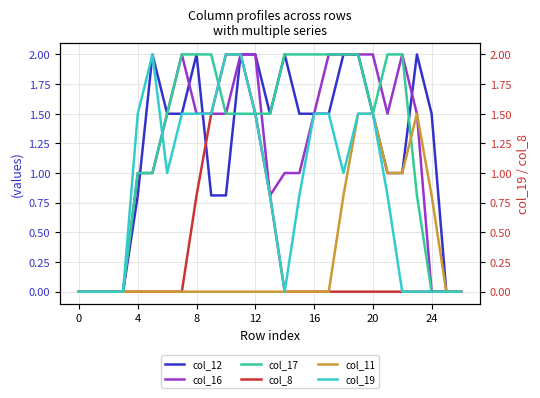

Count the number of categories in the chart.

27